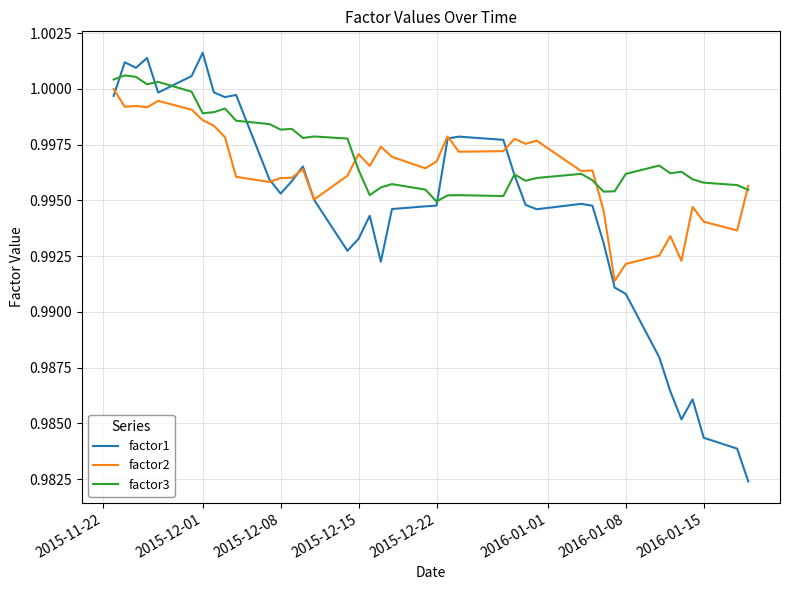

Which series has the widest spread of values?

factor1